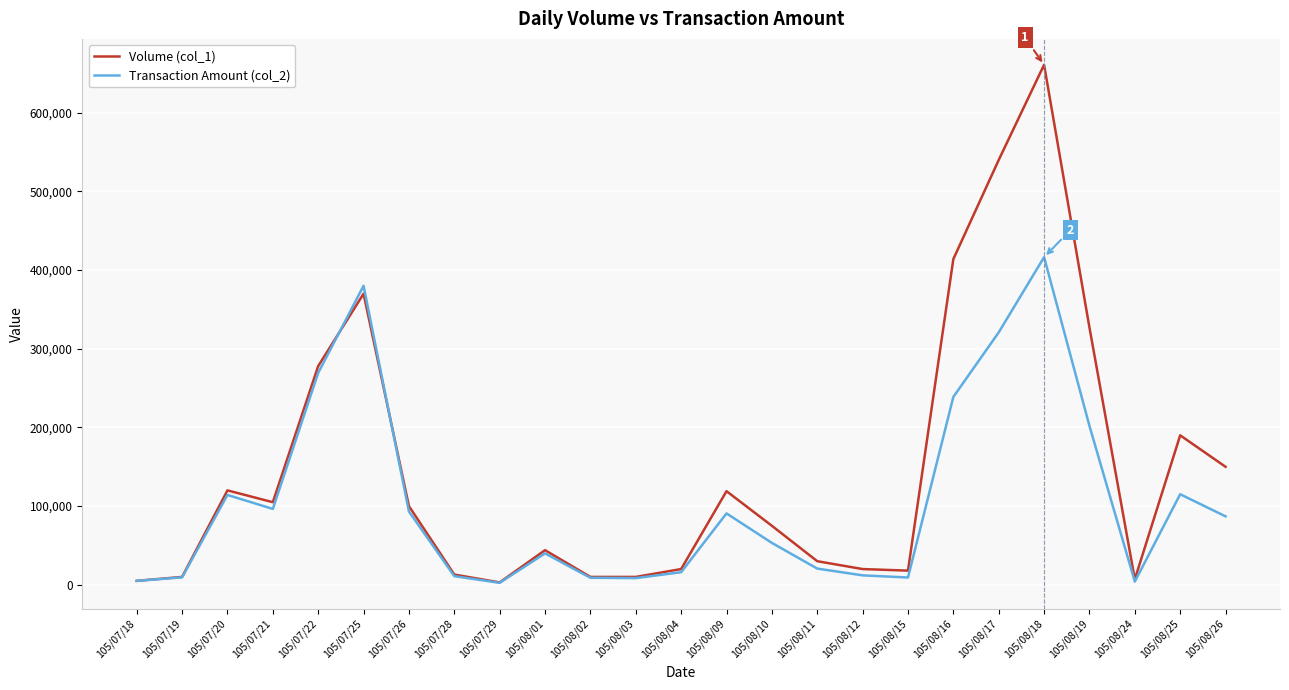

True or false: Transaction Amount (col_2) and Volume (col_1) cross at least once.

True